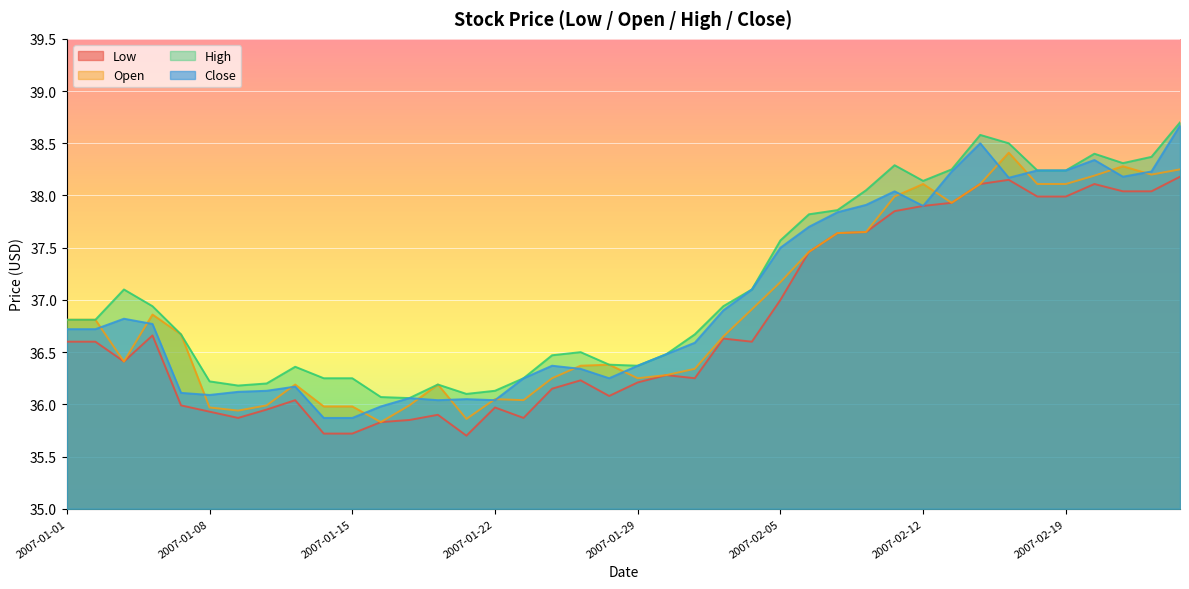

Rank the series by their average value, from highest to lowest.

High, Close, Open, Low